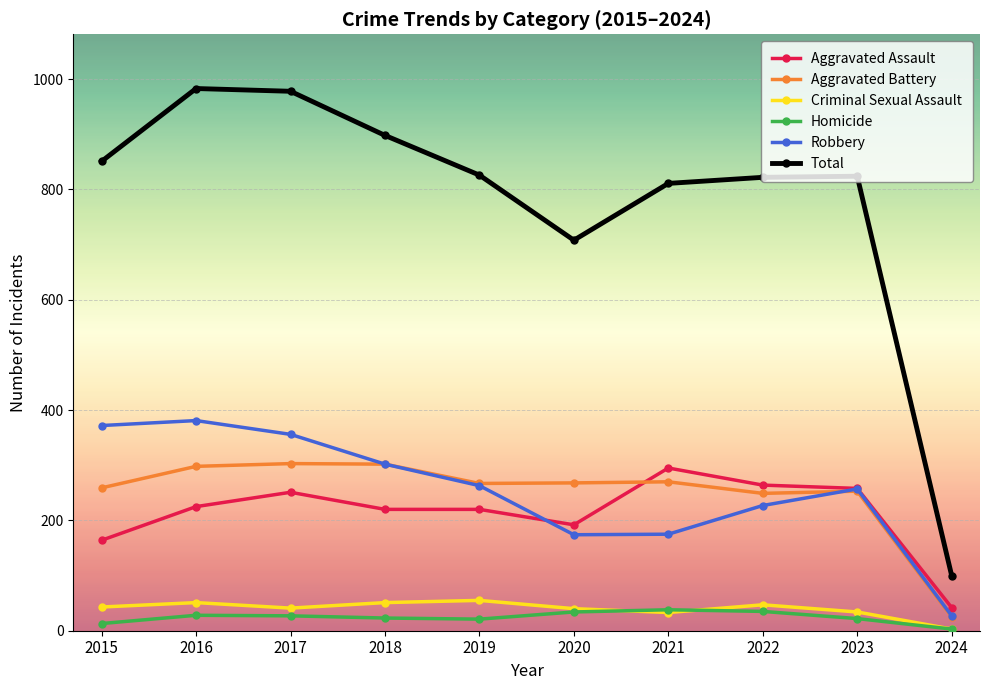

What is the sum of the Criminal Sexual Assault values at 2015 and 2017?

84